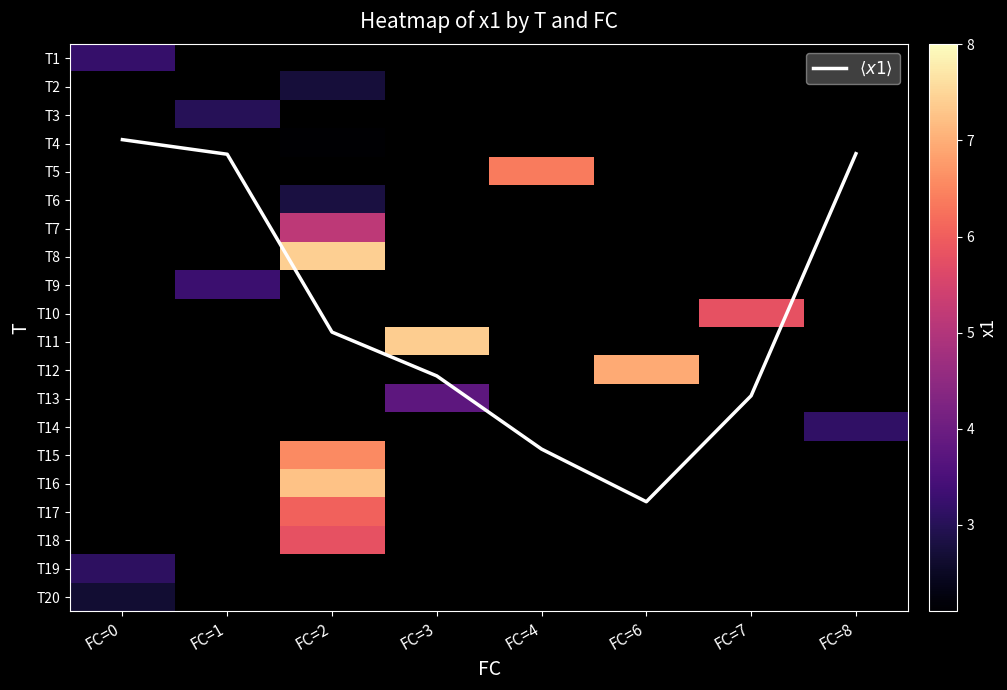

Which has a higher value, FC=7 or FC=3?

FC=7